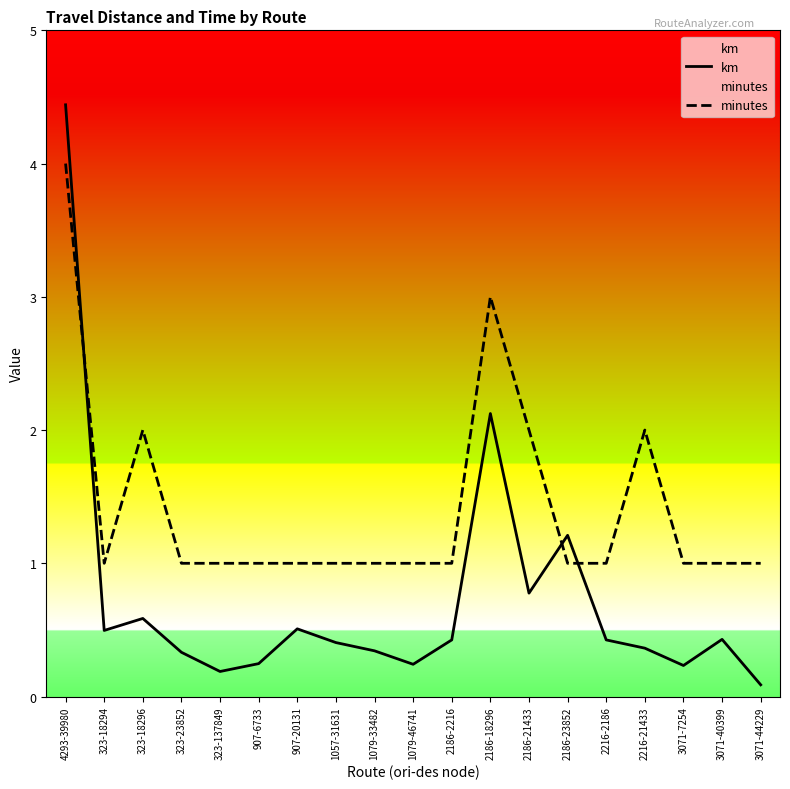

What value does the km series have at 323-18296?

0.6